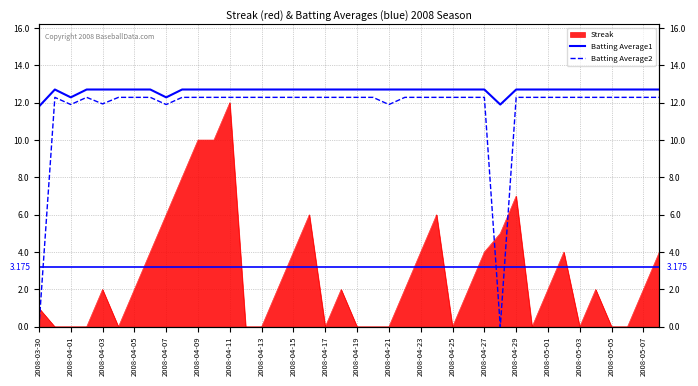

Which series changed the most between 2008-04-23 and 29?

Batting Average2